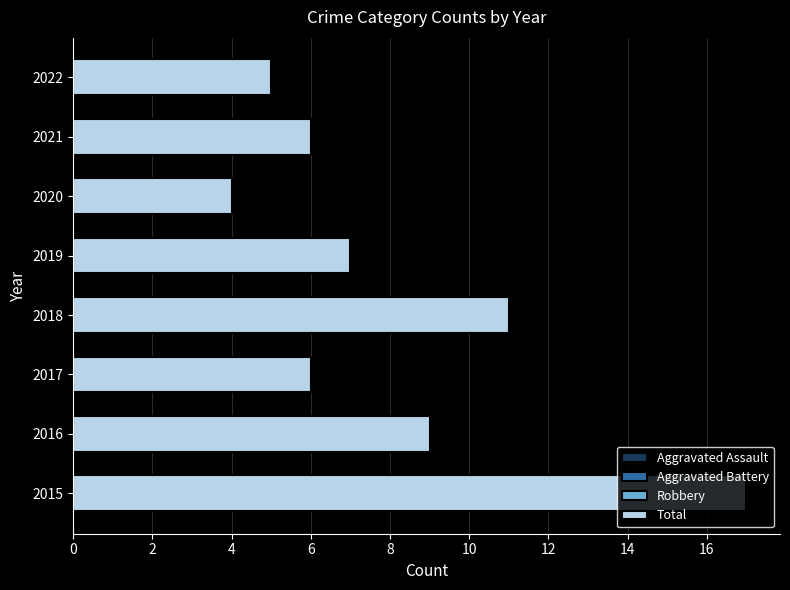

How many values in the Robbery series are below 5?

4